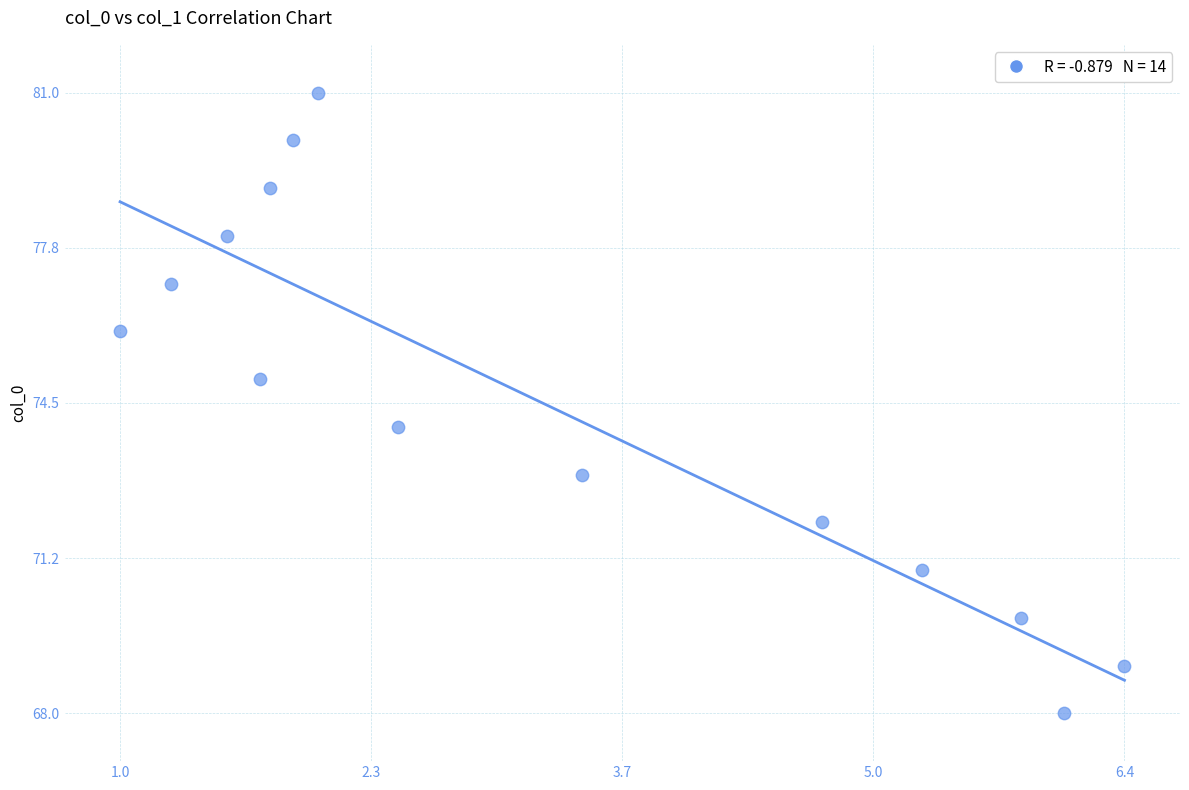

What is the range of Y values (max minus min)?

13